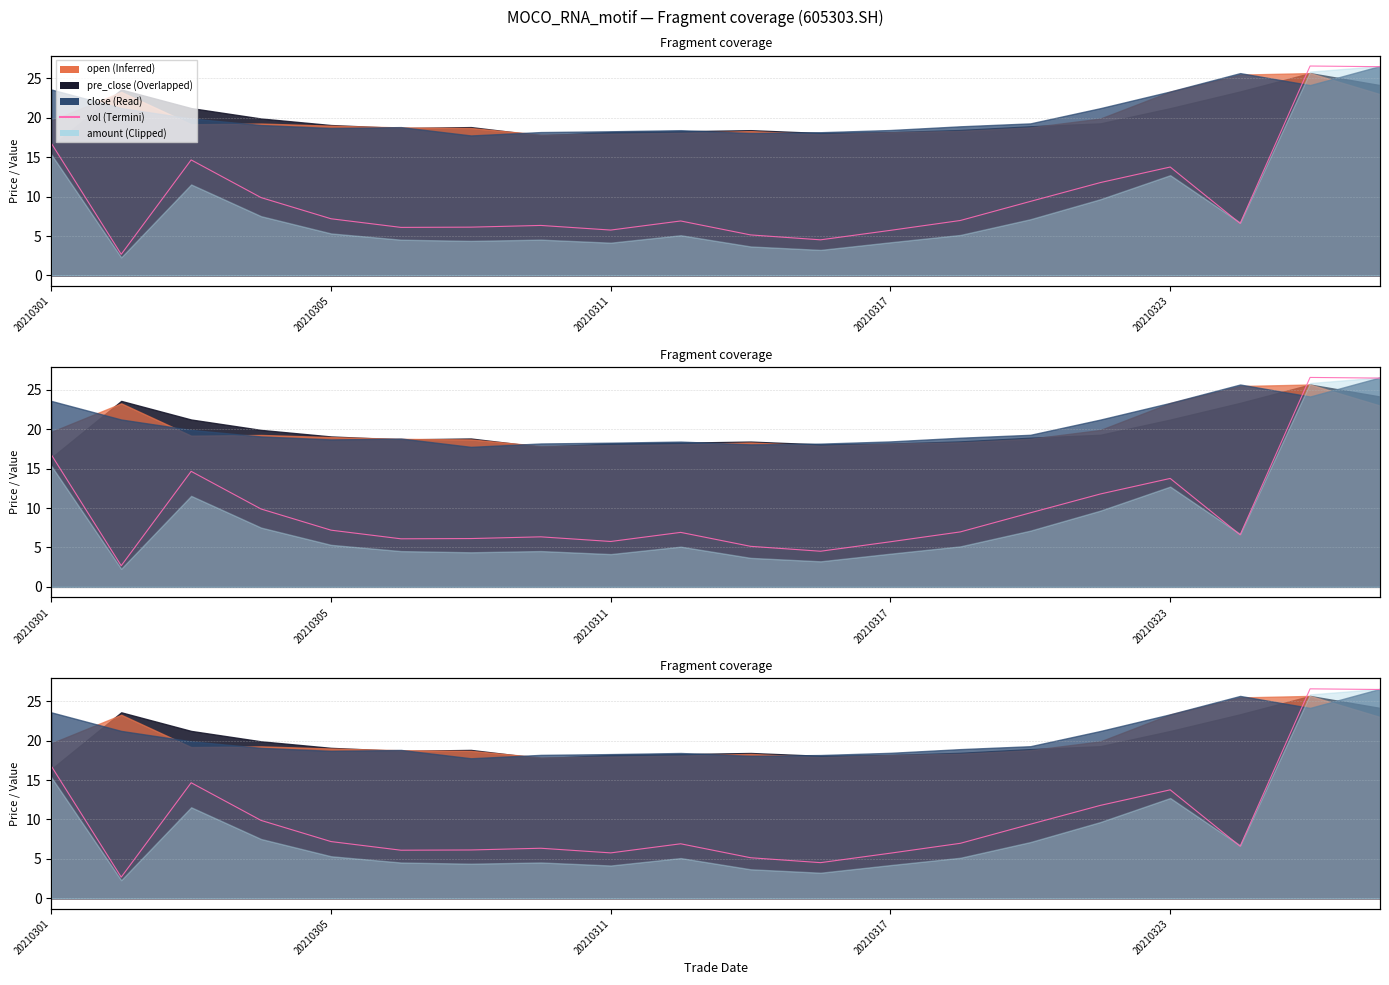

The chart shows a value of 2.5 at 20210311. True or false?

False